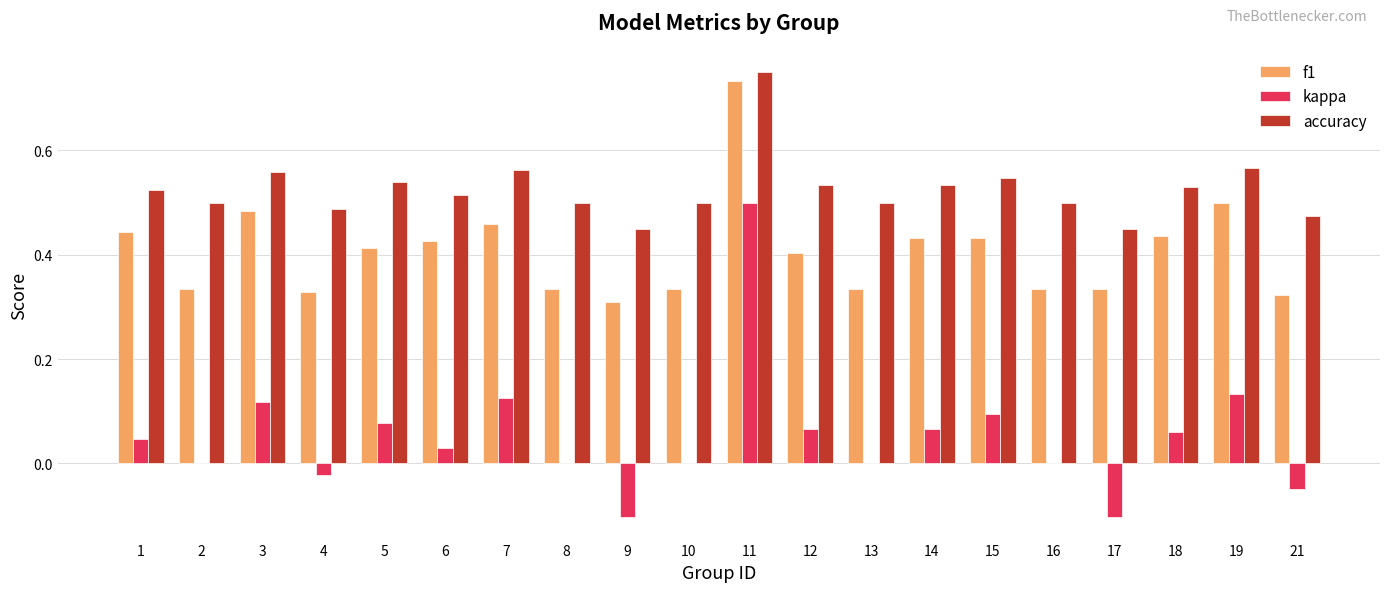

Are the bars grouped side by side (vs. stacked)?

Yes